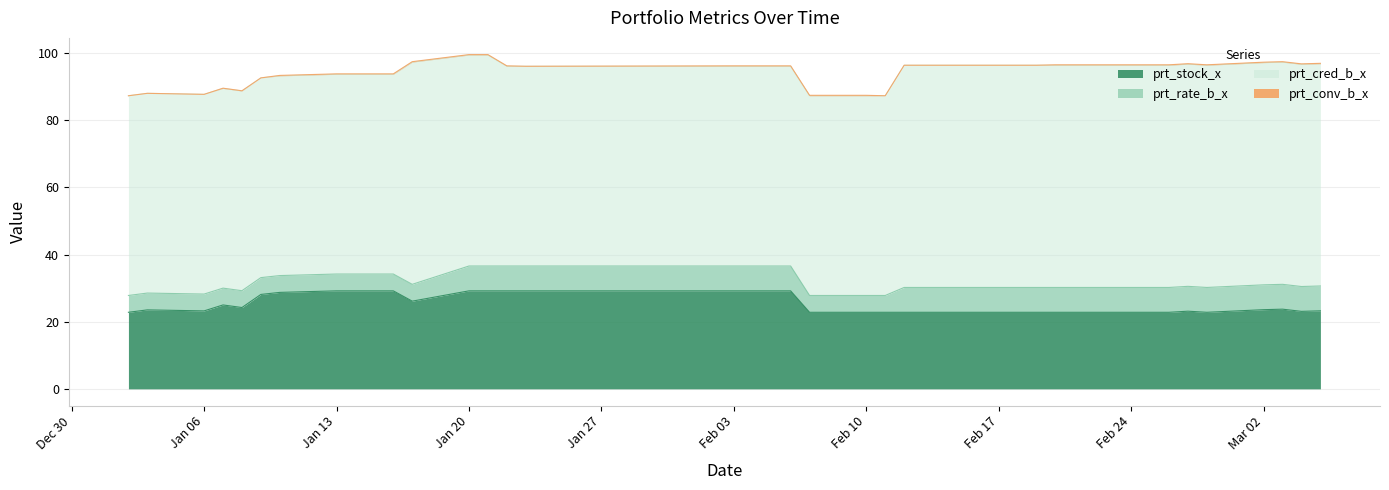

Does the chart have visible grid lines?

Yes